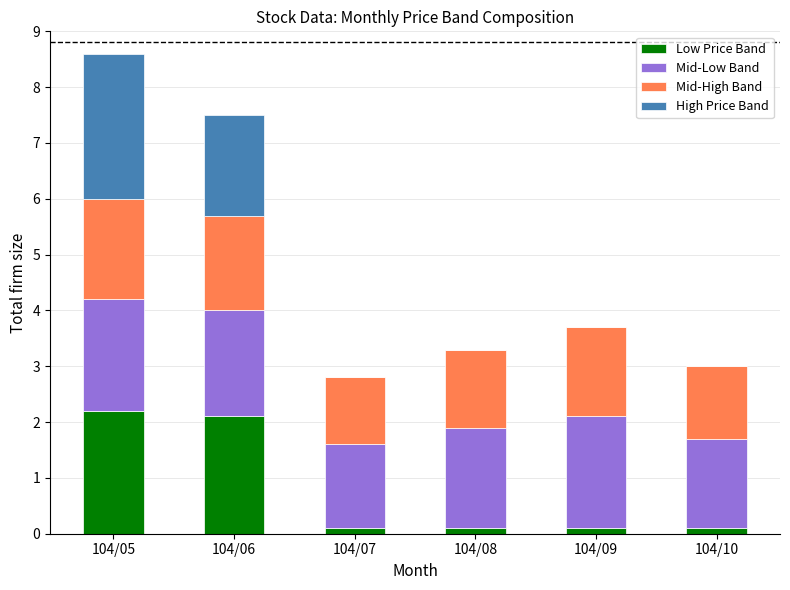

Reading left to right, list the values for the Low Price Band series.

104/05=2.2	104/06=2.1	104/07=0.1	104/08=0.1	104/09=0.1	104/10=0.1